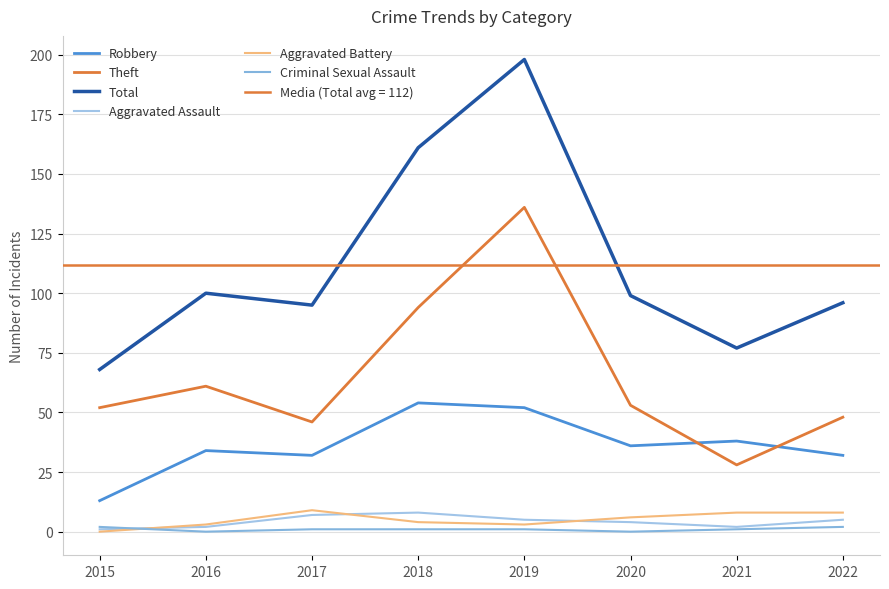

Does the chart have visible grid lines?

Yes